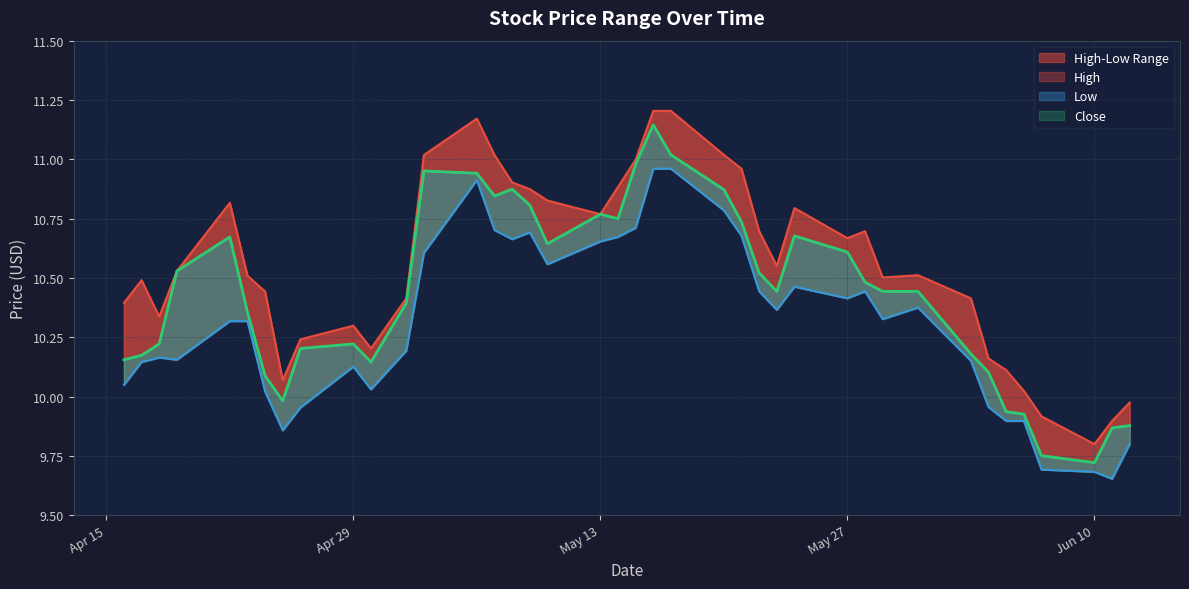

What is the total value across all series at 2024-06-07?

29.4